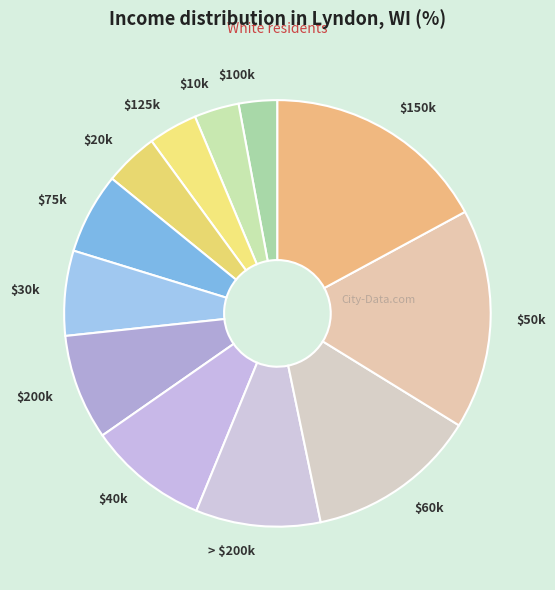

Is it true that $60k is 13% of the pie?

True